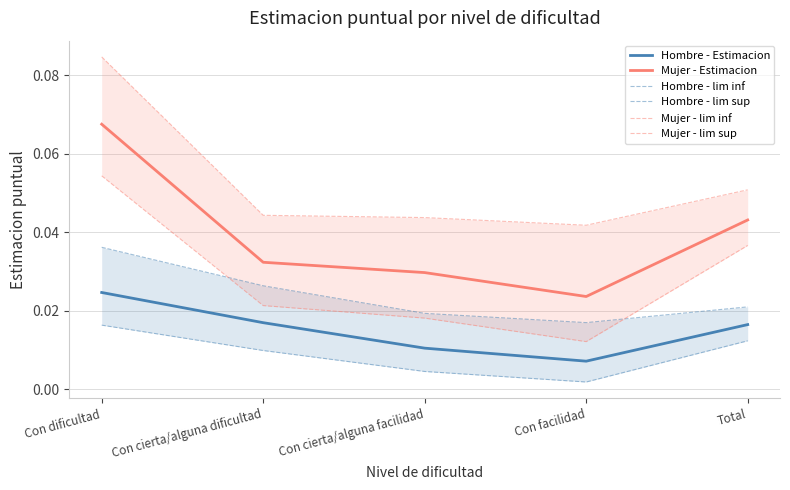

Between Con dificultad and Con cierta/alguna facilidad, which series saw the biggest shift?

Mujer - lim sup